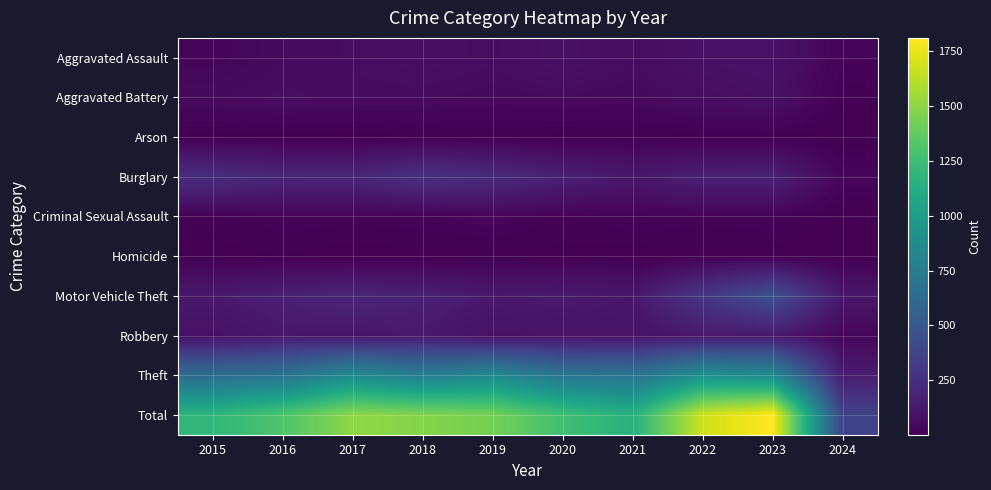

At 2017, list the series in order from largest to smallest.

Total, Theft, Burglary, Motor Vehicle Theft, Robbery, Aggravated Assault, Aggravated Battery, Criminal Sexual Assault, Homicide, Arson